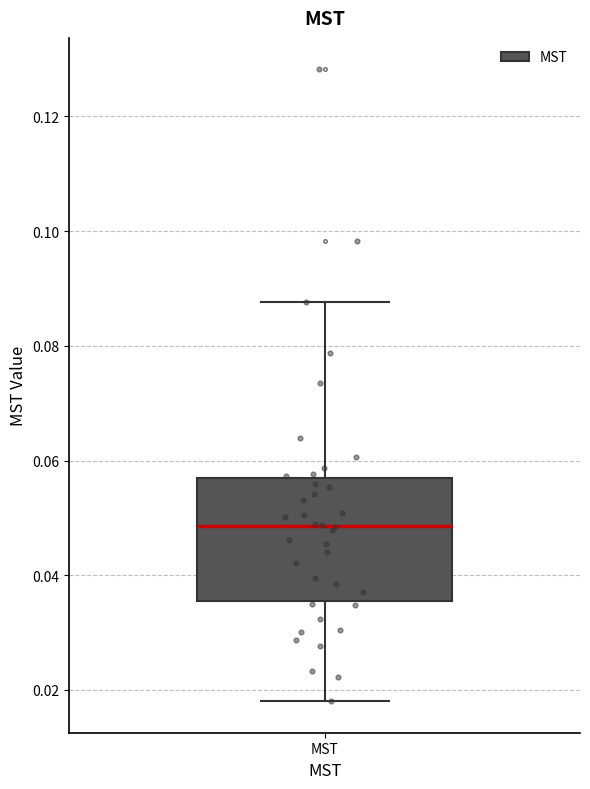

Transcribe this box plot: give where the median line is, the range the box spans, and where the two whiskers end, as read against the y-axis. The values are not printed on the chart, so give them approximately, as read against the axis.

median 0.048, box 0.036 to 0.056, whiskers 0.018 to 0.088